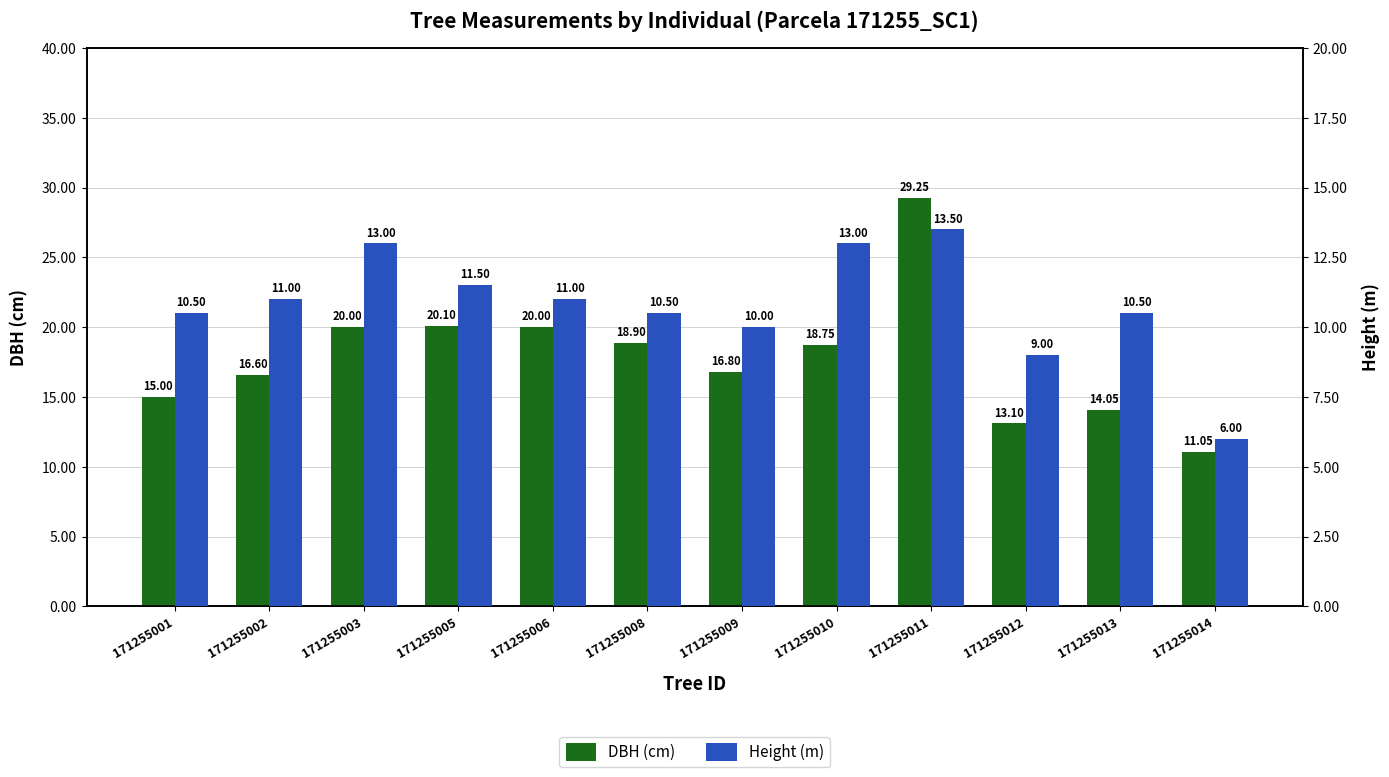

What is the value of the Height (m) bar at the 12th from the left?

6.0